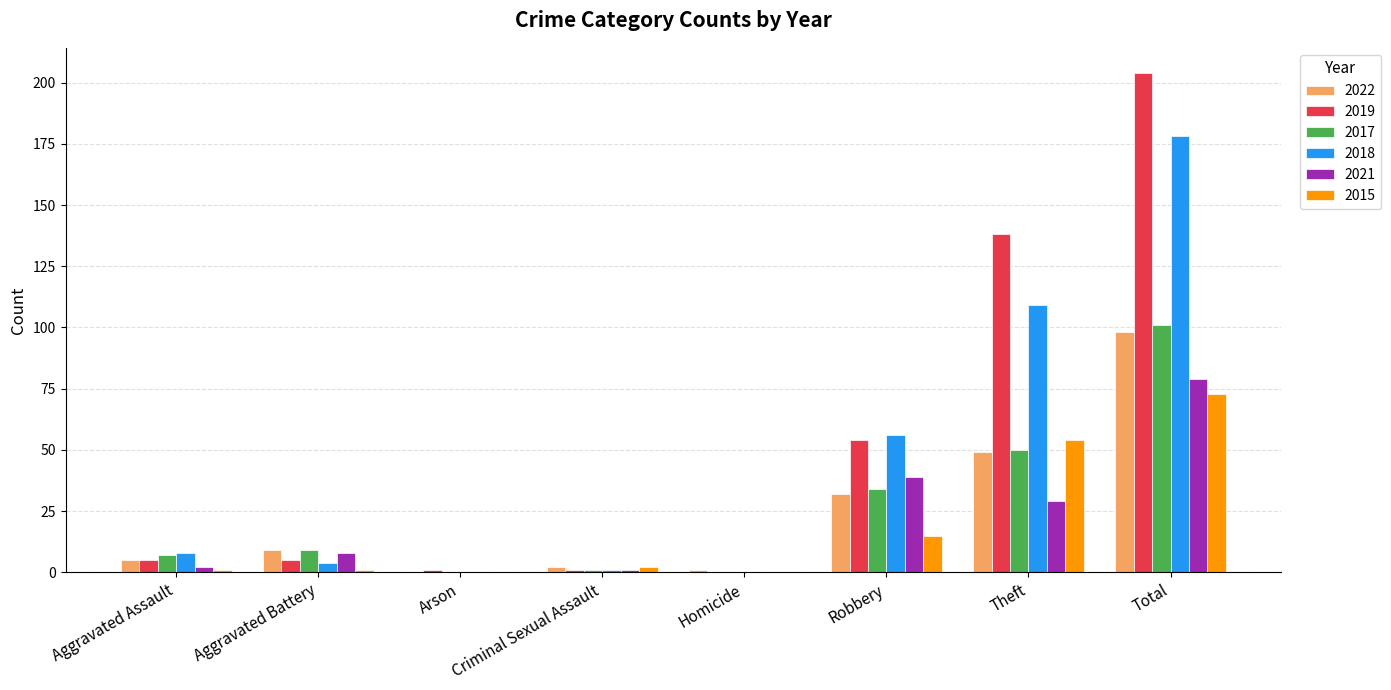

Reading left to right, extract all data points from this chart.

2022: Aggravated Assault=5	Aggravated Battery=9	Arson=0	Criminal Sexual Assault=2	Homicide=1	Robbery=32	Theft=49	Total=98
2019: Aggravated Assault=5	Aggravated Battery=5	Arson=1	Criminal Sexual Assault=1	Homicide=0	Robbery=54	Theft=138	Total=204
2017: Aggravated Assault=7	Aggravated Battery=9	Arson=0	Criminal Sexual Assault=1	Homicide=0	Robbery=34	Theft=50	Total=101
2018: Aggravated Assault=8	Aggravated Battery=4	Arson=0	Criminal Sexual Assault=1	Homicide=0	Robbery=56	Theft=109	Total=178
2021: Aggravated Assault=2	Aggravated Battery=8	Arson=0	Criminal Sexual Assault=1	Homicide=0	Robbery=39	Theft=29	Total=79
2015: Aggravated Assault=1	Aggravated Battery=1	Arson=0	Criminal Sexual Assault=2	Homicide=0	Robbery=15	Theft=54	Total=73